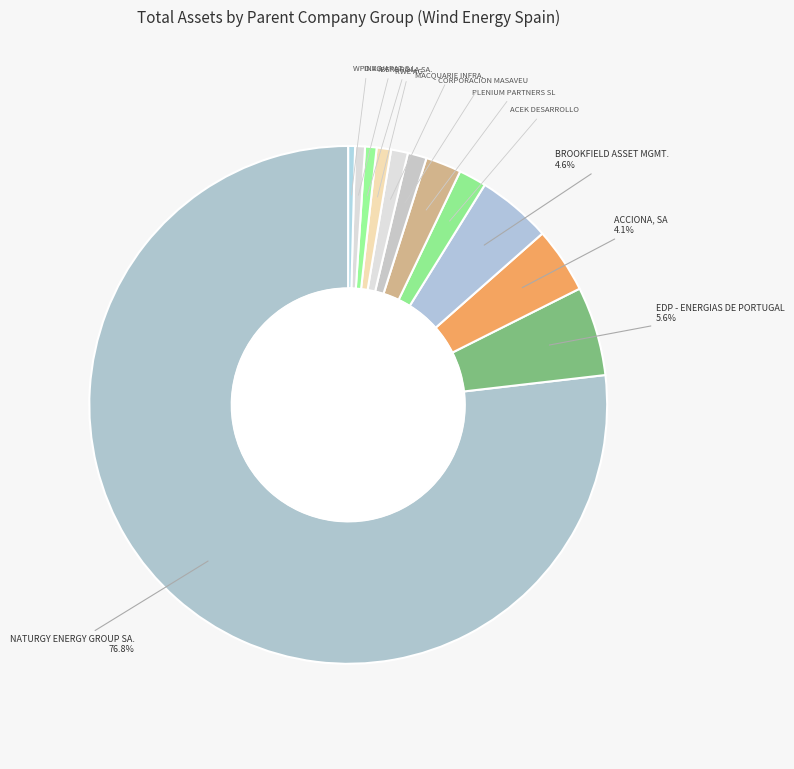

Which category accounts for the majority?

NATURGY ENERGY GROUP SA.